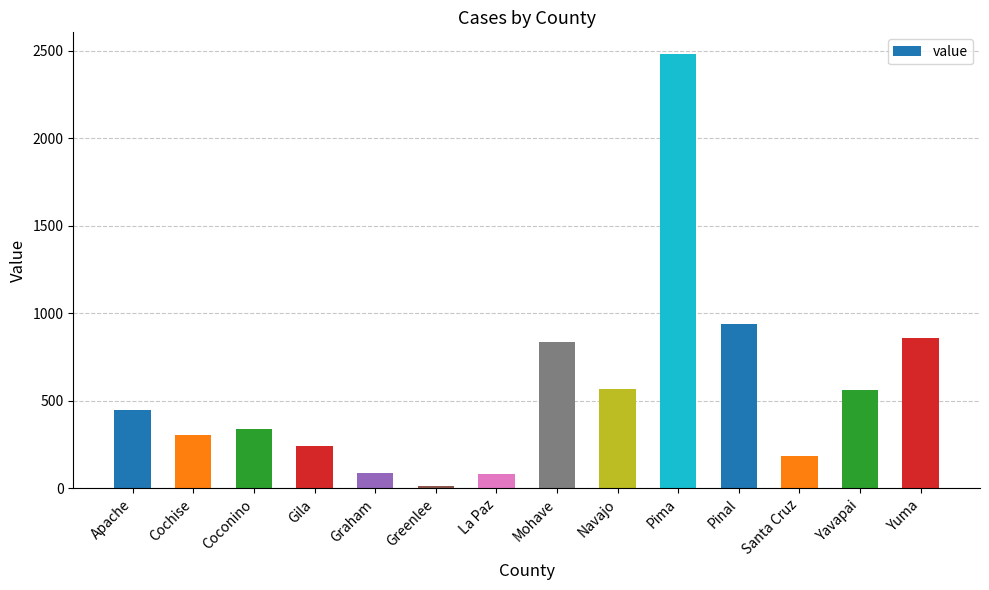

Read the value at Apache.

445